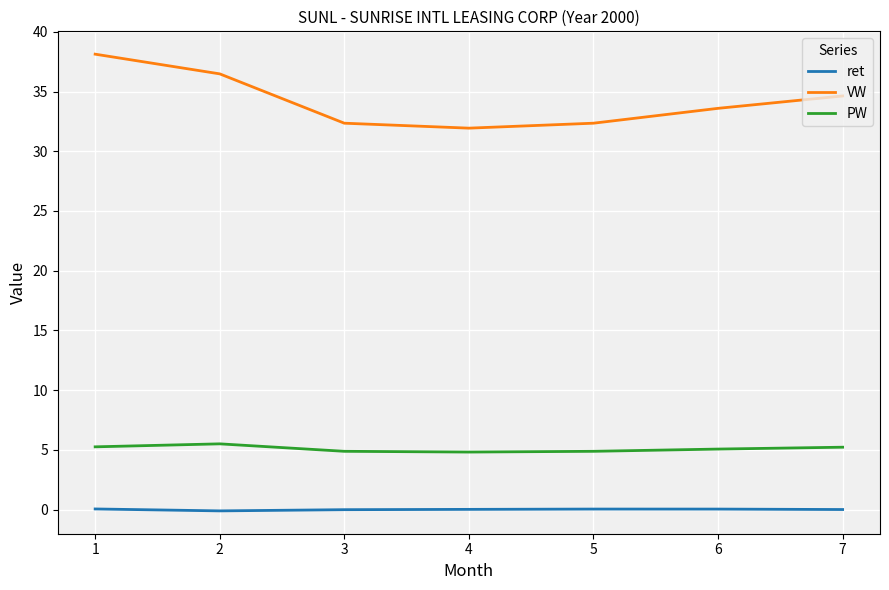

What is the difference between the ret values at 2 and 4?

0.1